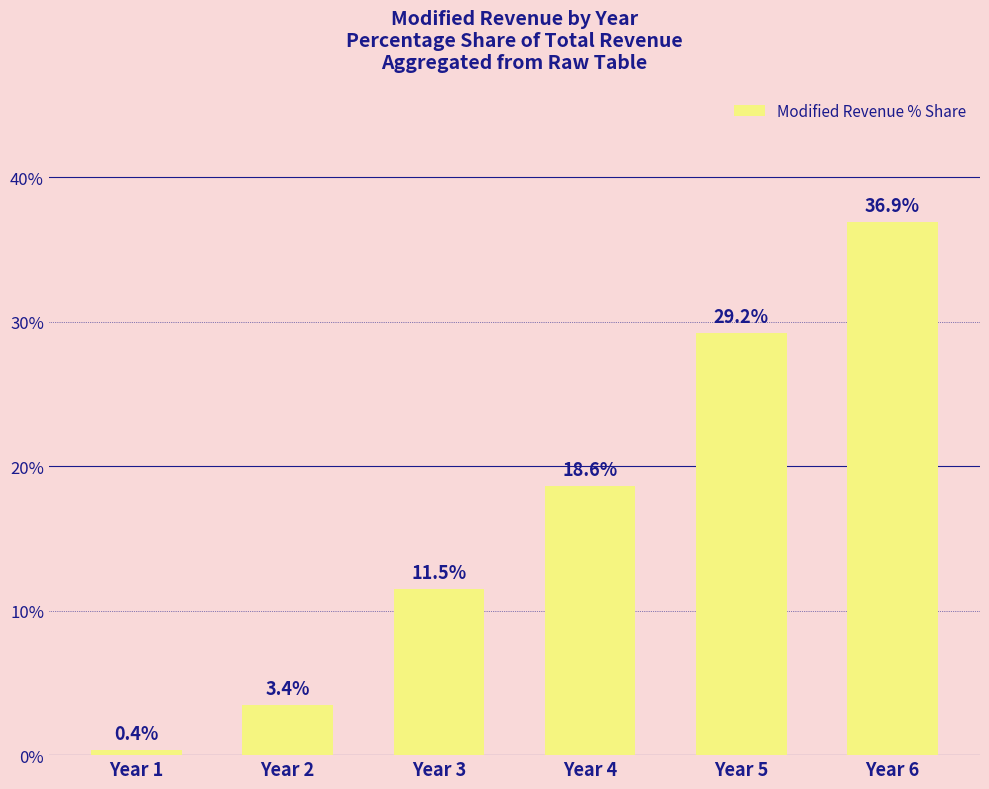

What is the average value?

16.7